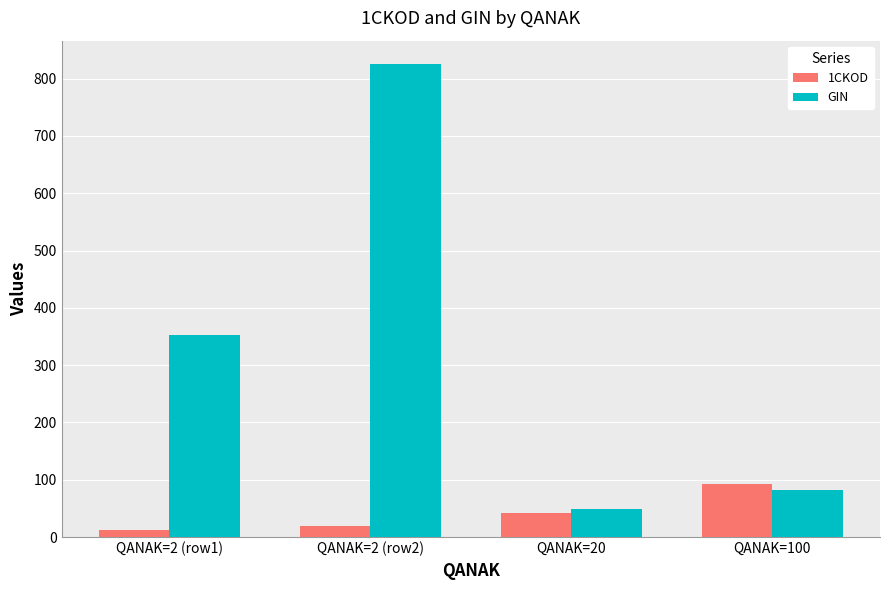

Reading right to left, transcribe all the data shown in this chart.

1CKOD: QANAK=100=92.0	QANAK=20=42.0	QANAK=2 (row2)=19.0	QANAK=2 (row1)=12.0
GIN: QANAK=100=82.5	QANAK=20=48.8	QANAK=2 (row2)=825.0	QANAK=2 (row1)=352.5